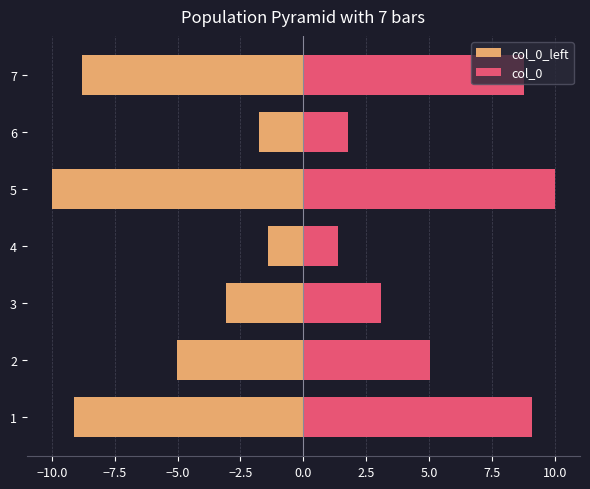

How many groups of bars are there?

7